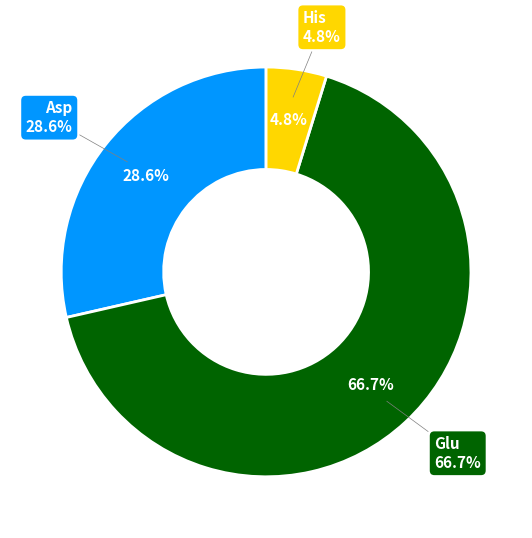

To the nearest percent, what percentage of the pie is His?

5%